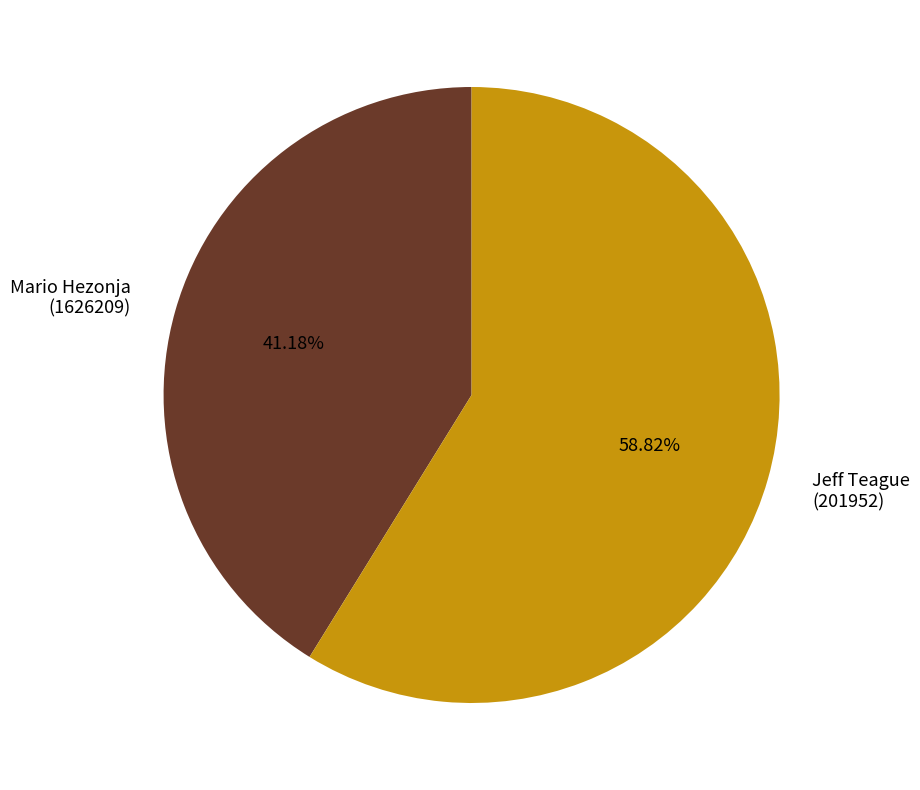

To the nearest percent, what is the difference between the largest and smallest slice percentages?

18%